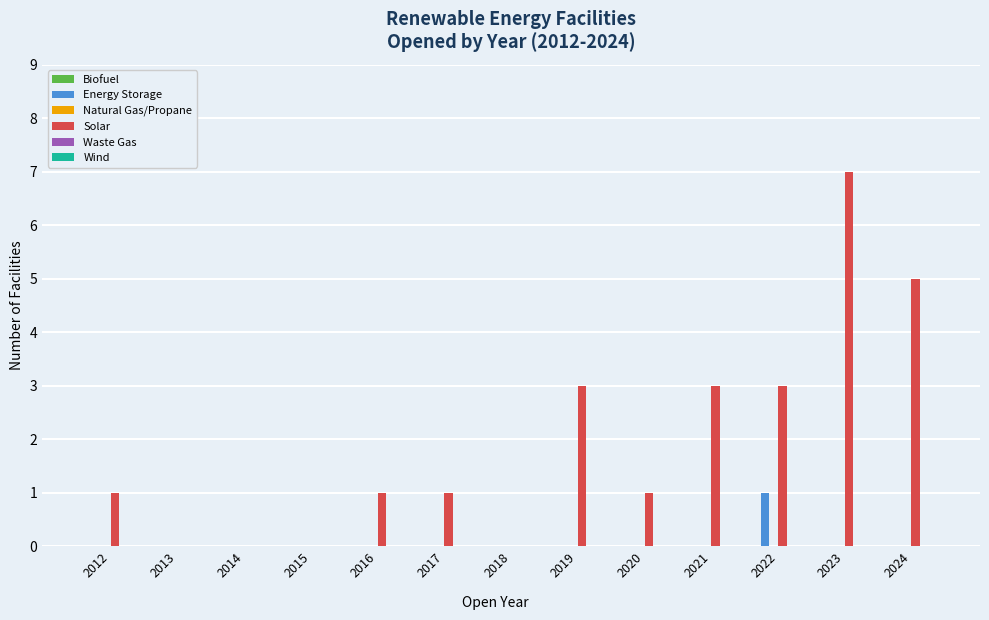

Which series has the largest total across all categories?

Solar